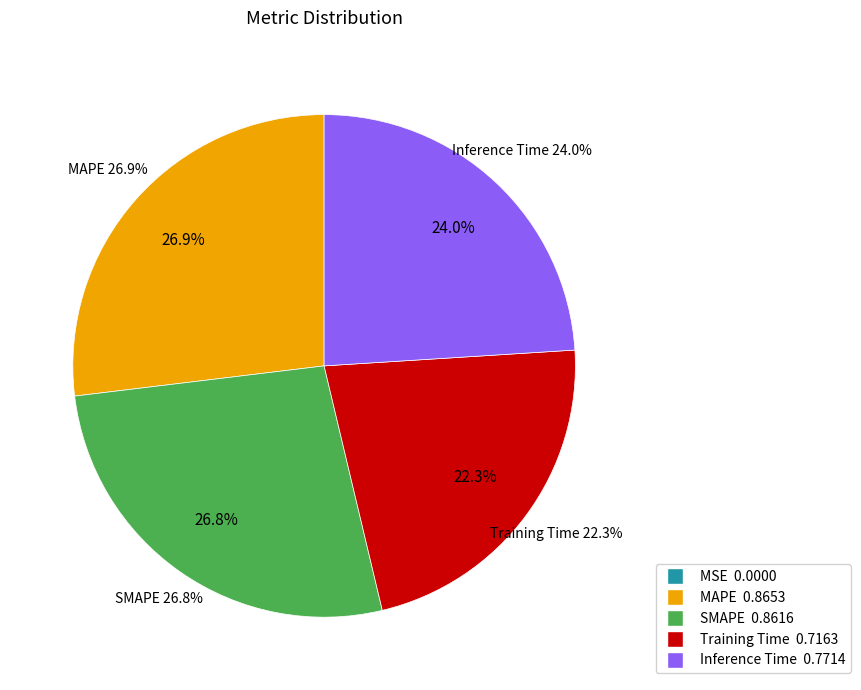

Count the number of slices in the pie.

5